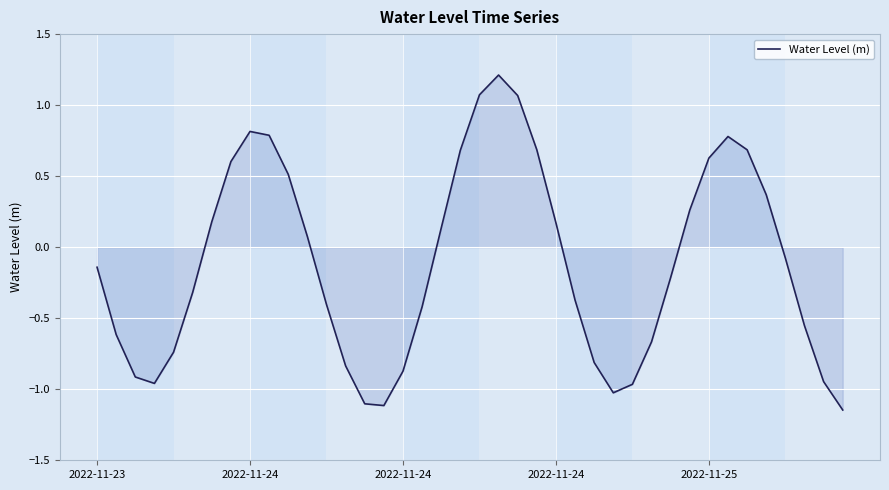

What is the greatest value displayed?

1.2